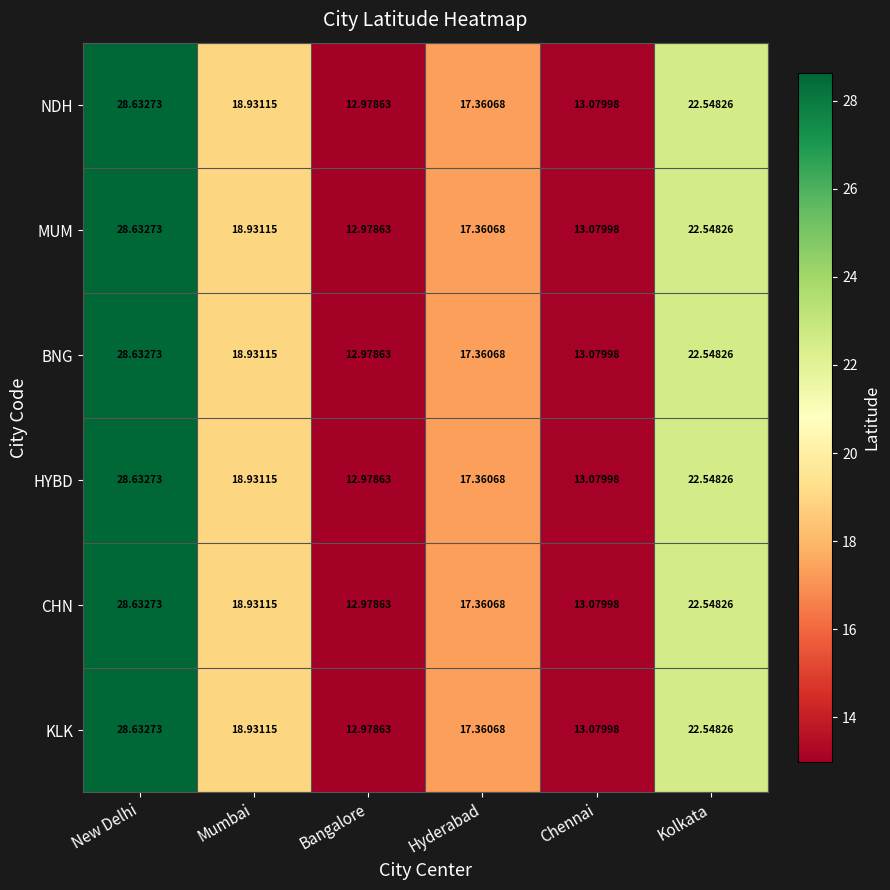

Which category has the lowest value in the HYBD series?

Bangalore